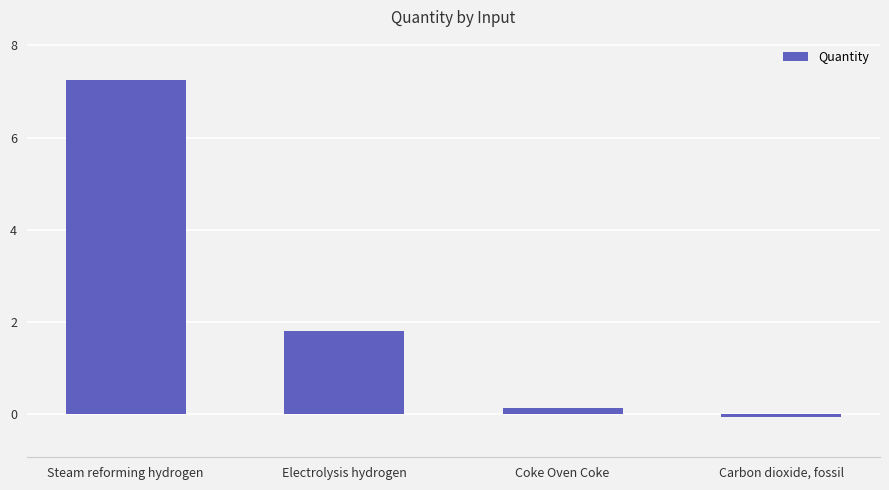

What is the ratio of the value at Steam reforming hydrogen to the value at Electrolysis hydrogen?

4.0